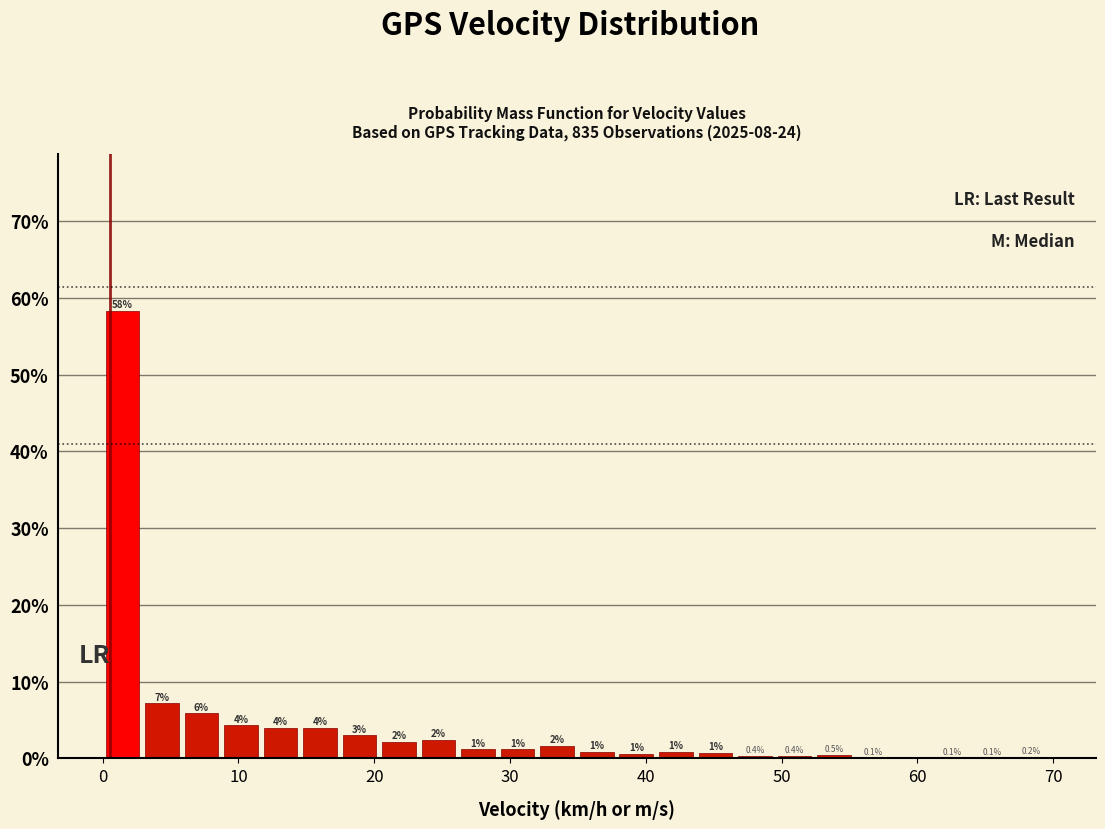

Read against the x-axis, roughly where is the centre of the tallest bar?

1